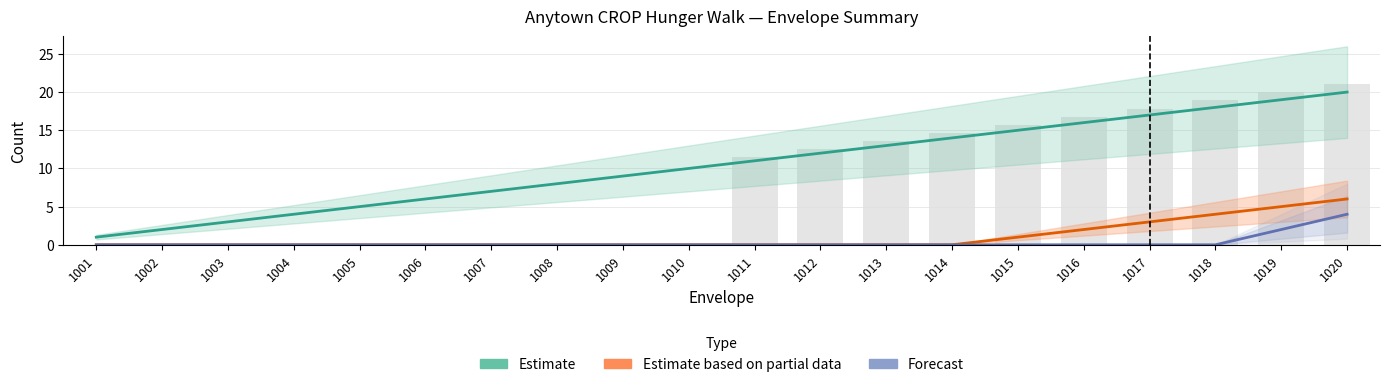

The value of Estimate at 1019 is 19. True or false?

True